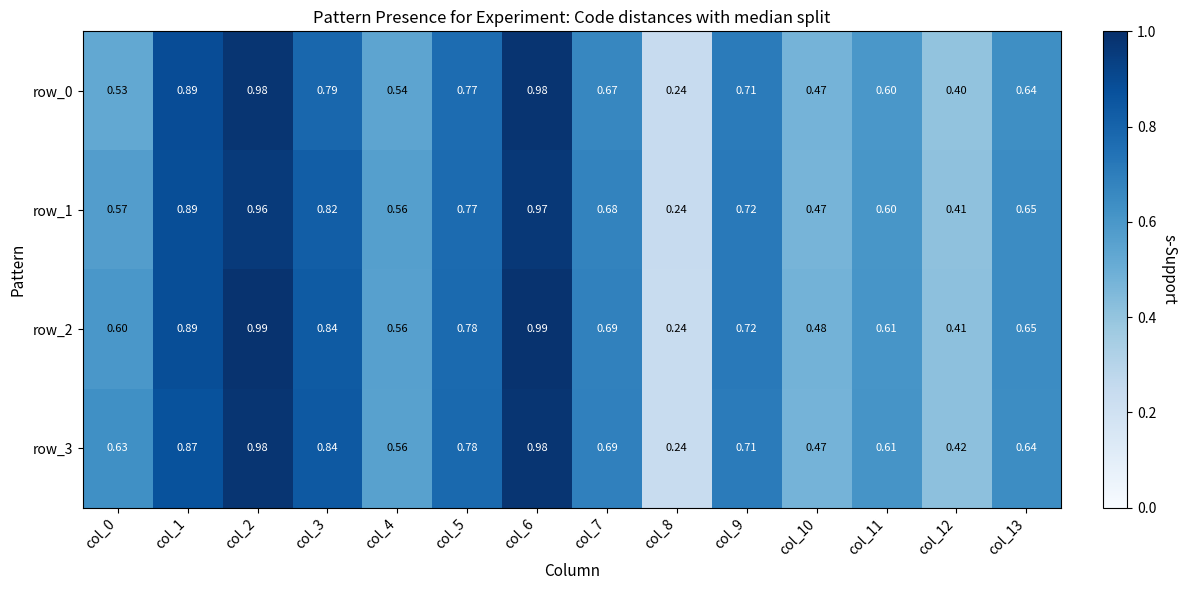

Is the value of row_0 at col_0 greater than the value of row_1 at col_9?

No